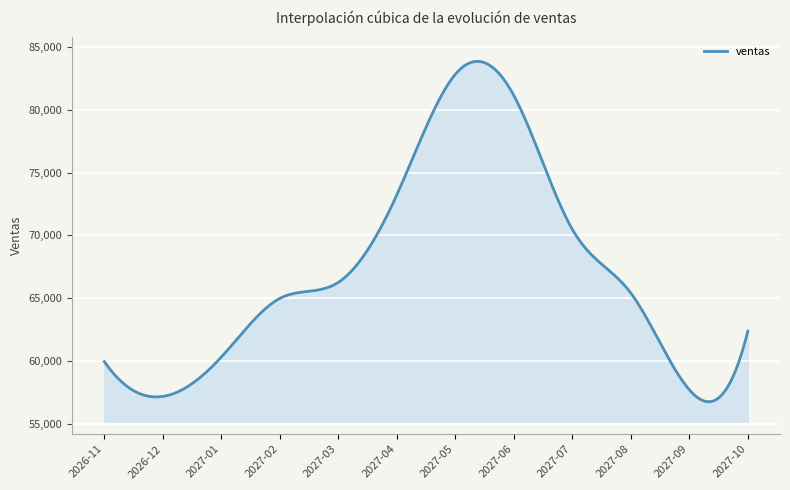

What is the difference between the maximum and minimum values?

27076.9